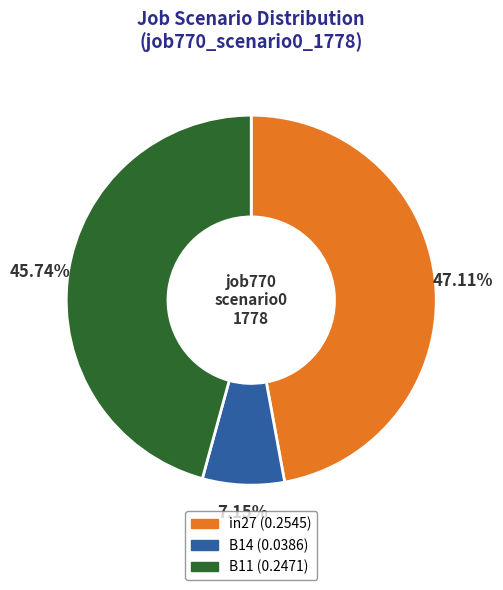

How many segments does this pie chart have?

3